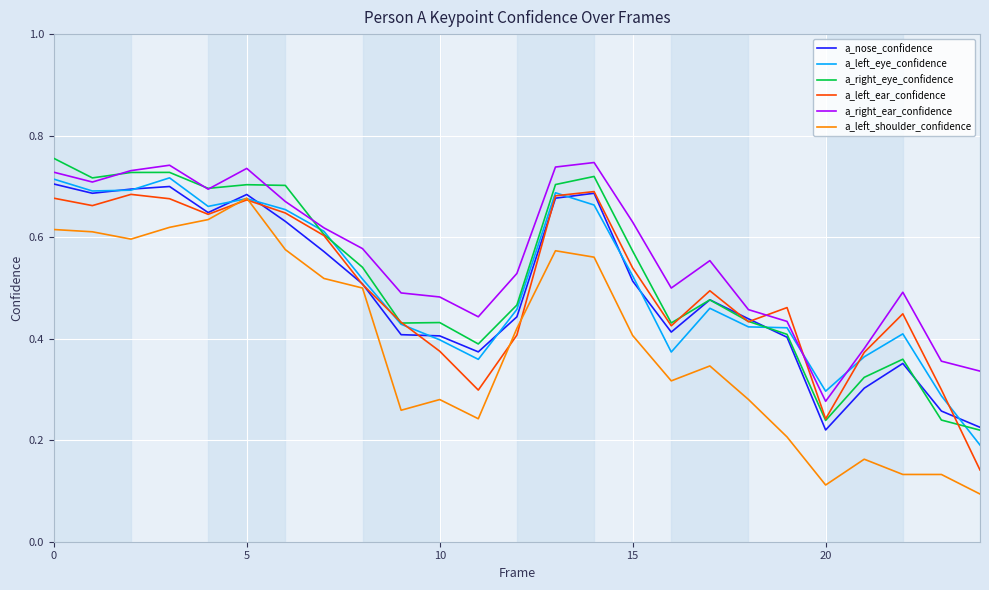

True or false: a_right_eye_confidence and a_left_shoulder_confidence intersect in this chart.

False